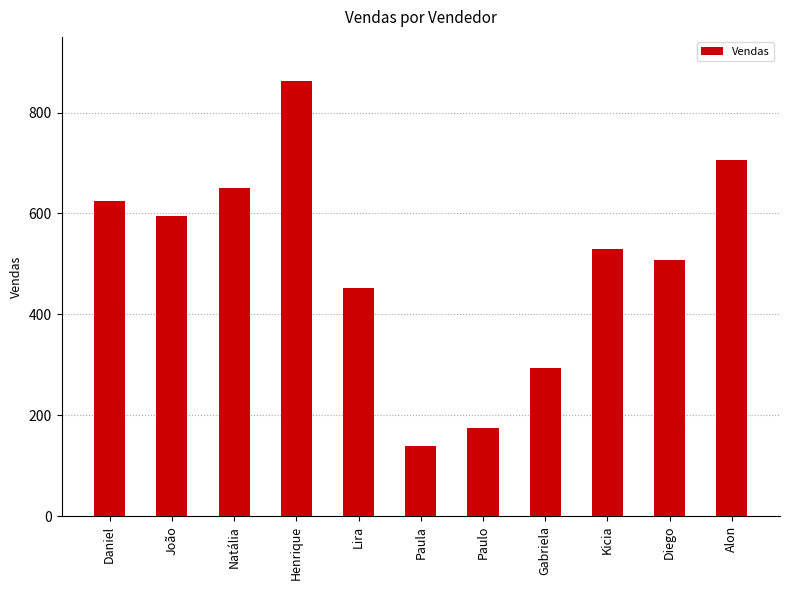

List the labels in order of value, largest first.

Henrique, Alon, Natália, Daniel, João, Kicia, Diego, Lira, Gabriela, Paulo, Paula